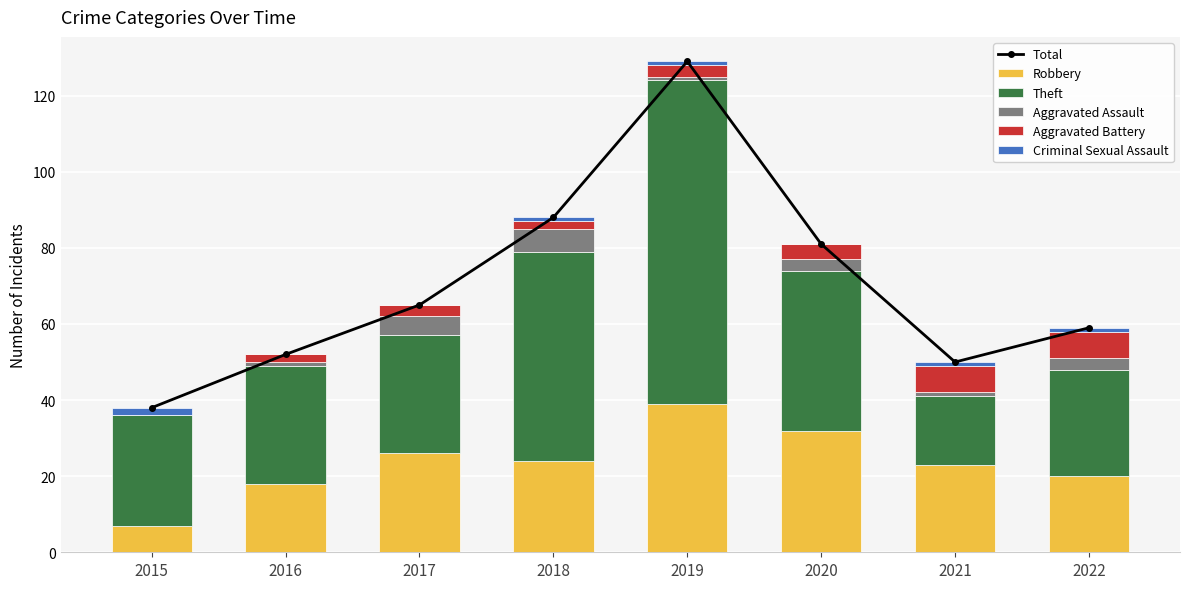

List the labels in order of Theft value, largest first.

2019, 2018, 2020, 2016, 2017, 2015, 2022, 2021